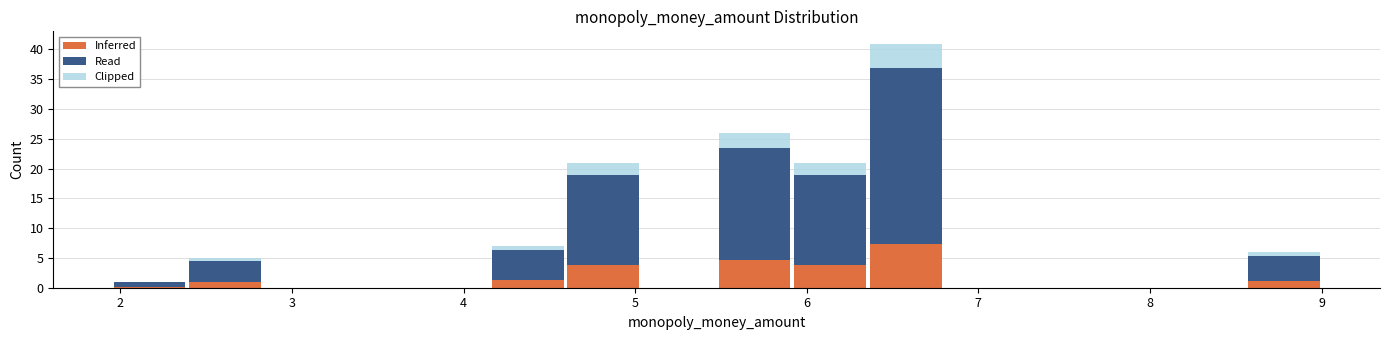

Reading left to right, list every stacked bar in this chart as the range it spans on the x-axis followed by its total height. Neither the bar edges nor the heights are printed on the chart, so give them approximately, as read against the axes.

2.0 to 2.4: 1
2.4 to 2.8: 5
2.8 to 3.3: 0
3.3 to 3.7: 0
3.7 to 4.2: 0
4.2 to 4.6: 7
4.6 to 5.0: 21
5.0 to 5.5: 0
5.5 to 5.9: 26
5.9 to 6.4: 21
6.4 to 6.8: 41
6.8 to 7.2: 0
7.2 to 7.7: 0
7.7 to 8.1: 0
8.1 to 8.6: 0
8.6 to 9.0: 6